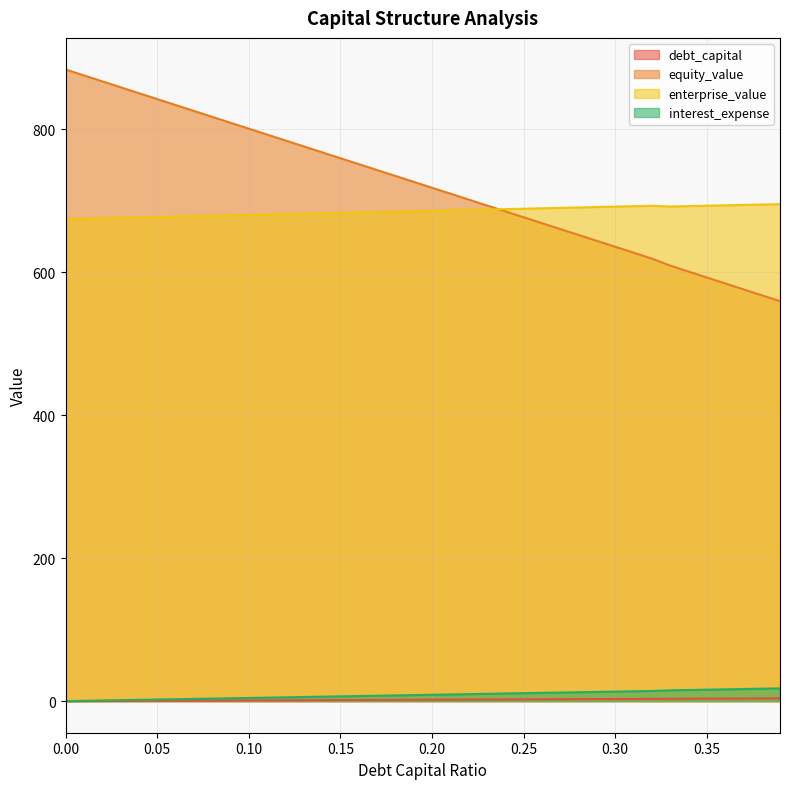

Where is the first local maximum for enterprise_value?

0.32